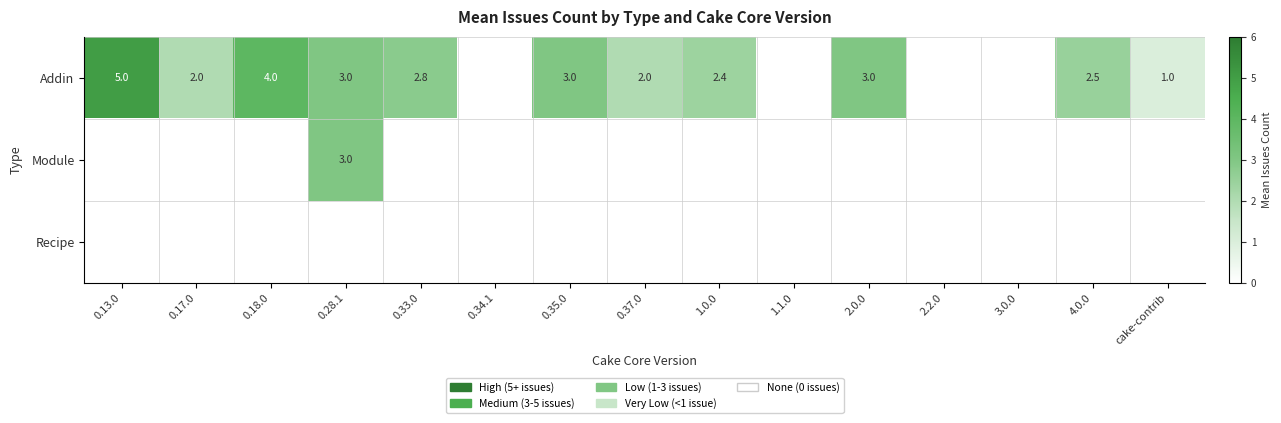

Is it true that Addin equals 2.0 at 0.17.0?

True